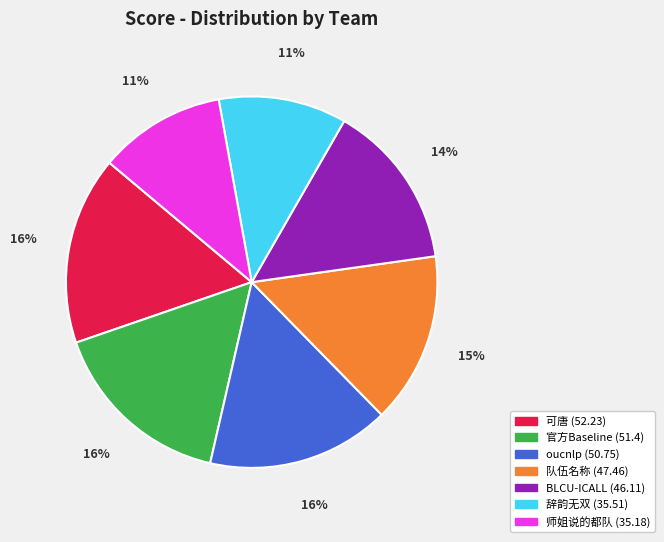

Combined, do 师姐说的都队 and 队伍名称 account for over 50%?

No